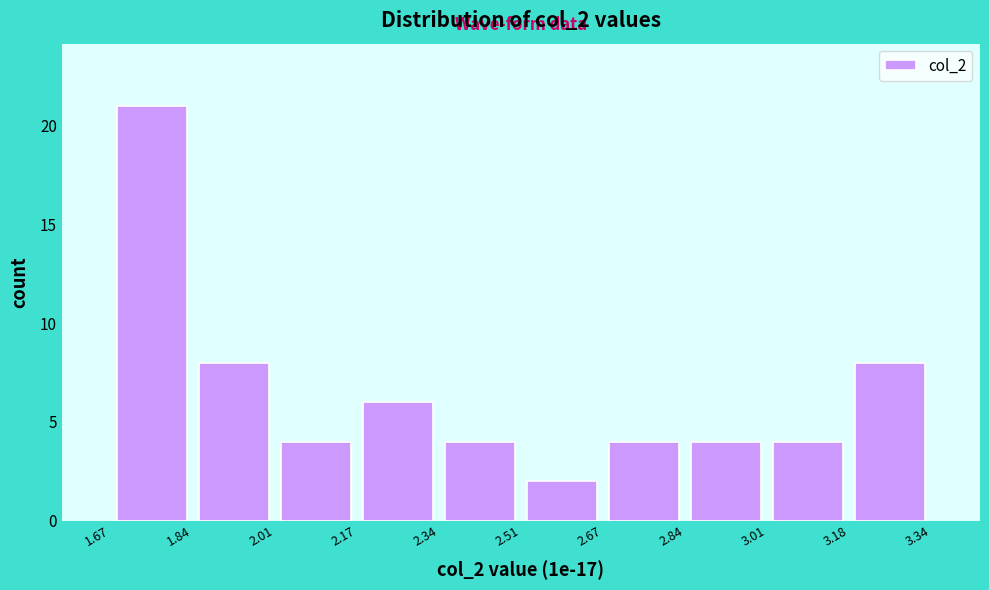

Which range on the x-axis has the tallest bar?

1.67 to 1.84